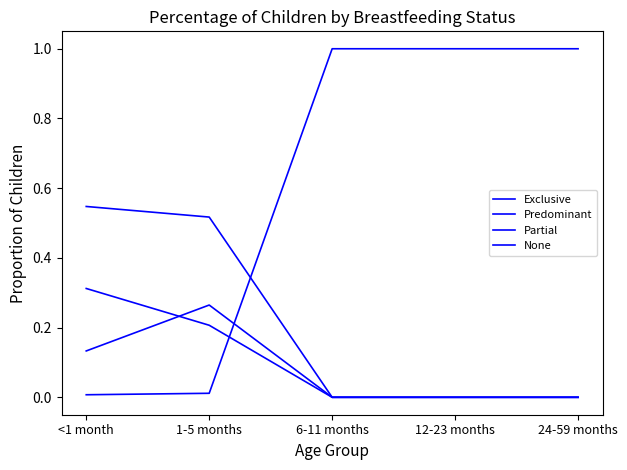

Is this an area chart (filled region under the line)?

No